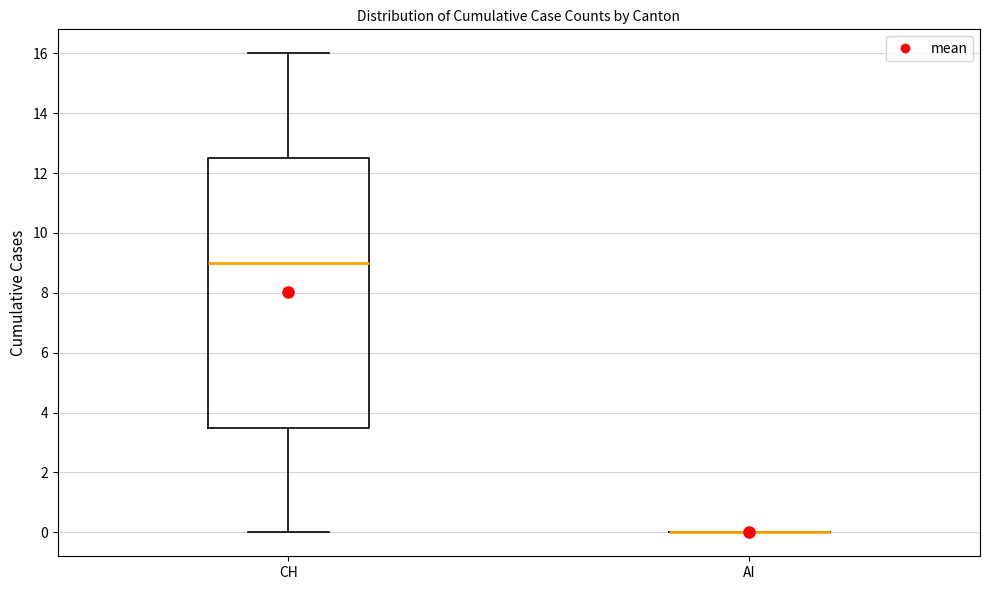

Reading left to right, read every box against the y-axis: the position of its median line, the range the box covers, and the ends of its whiskers. The values are not printed on the chart, so give them approximately, as read against the axis.

CH: median 9.0, box 3.6 to 12.6, whiskers 0.0 to 16.0
AI: box collapsed to a line at 0.0, whiskers 0.0 to 0.0